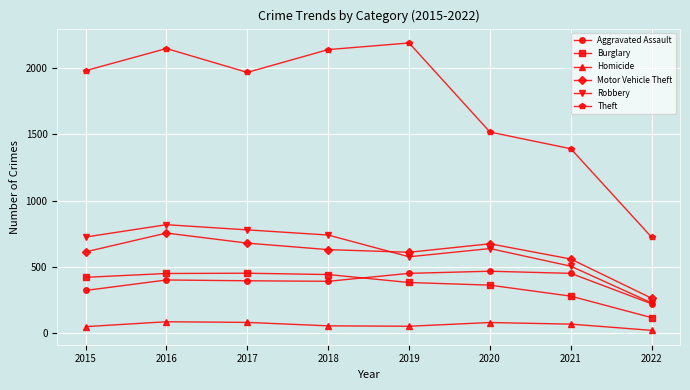

What is the average value of the Burglary series?

364